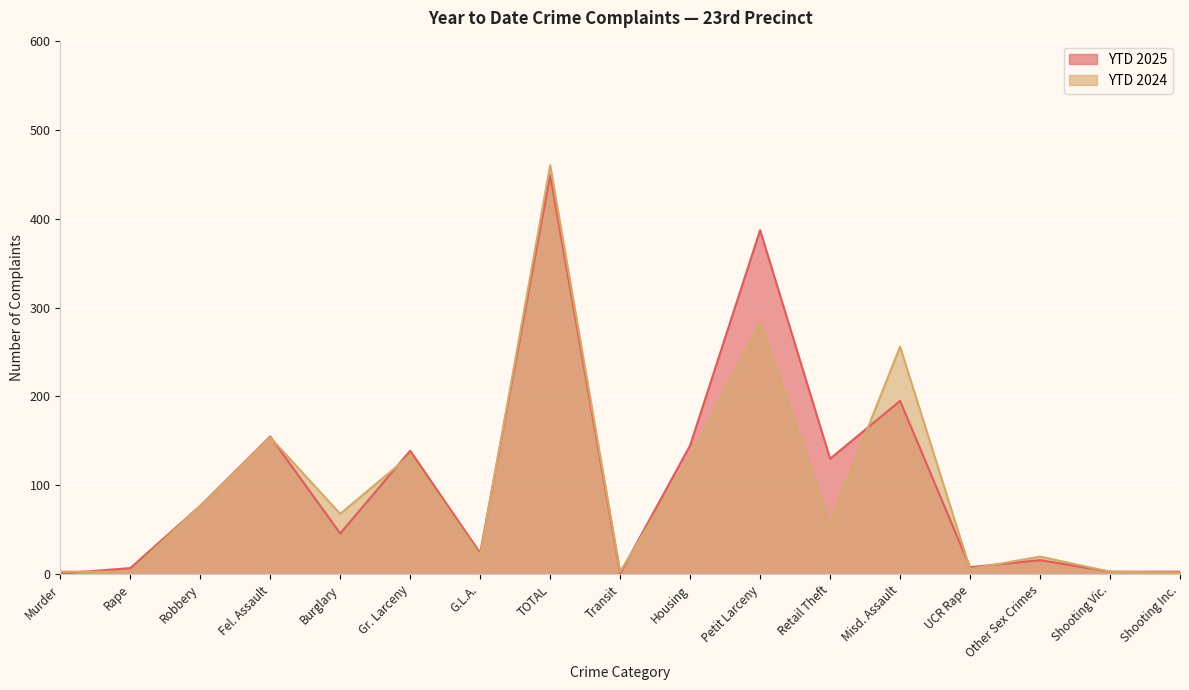

What is the difference between the maximum and second lowest values in the YTD 2025 series?

448